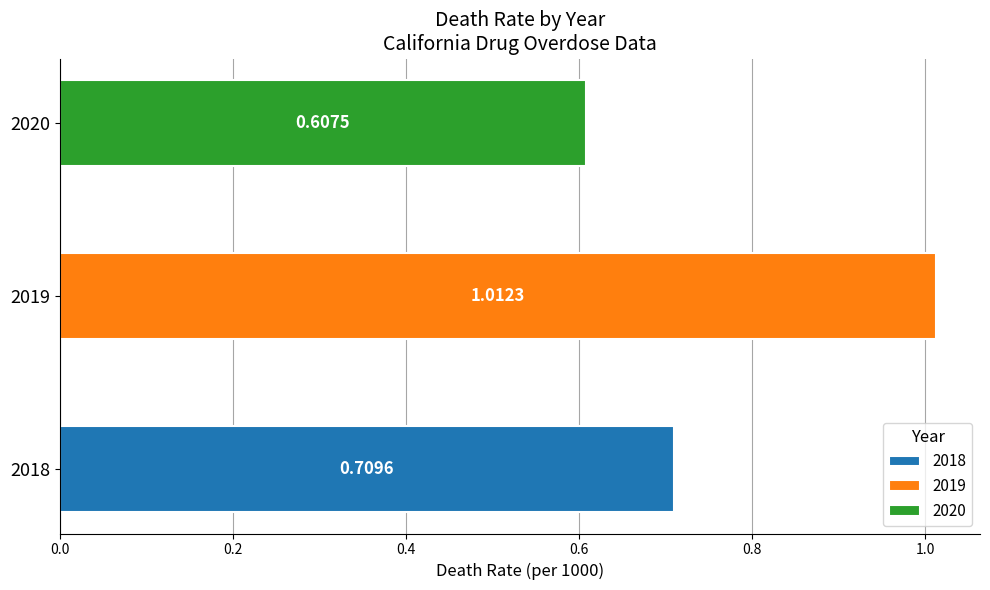

What is the average value?

0.8